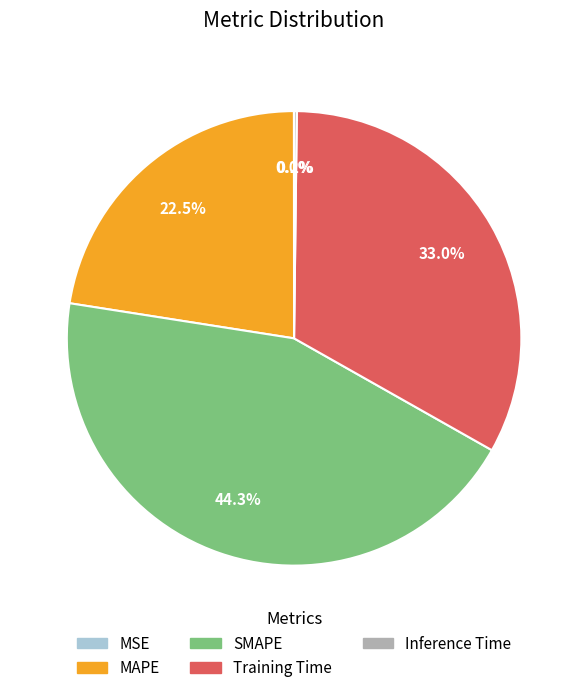

What is the ratio of the value at SMAPE to the value at Training Time?

1.3